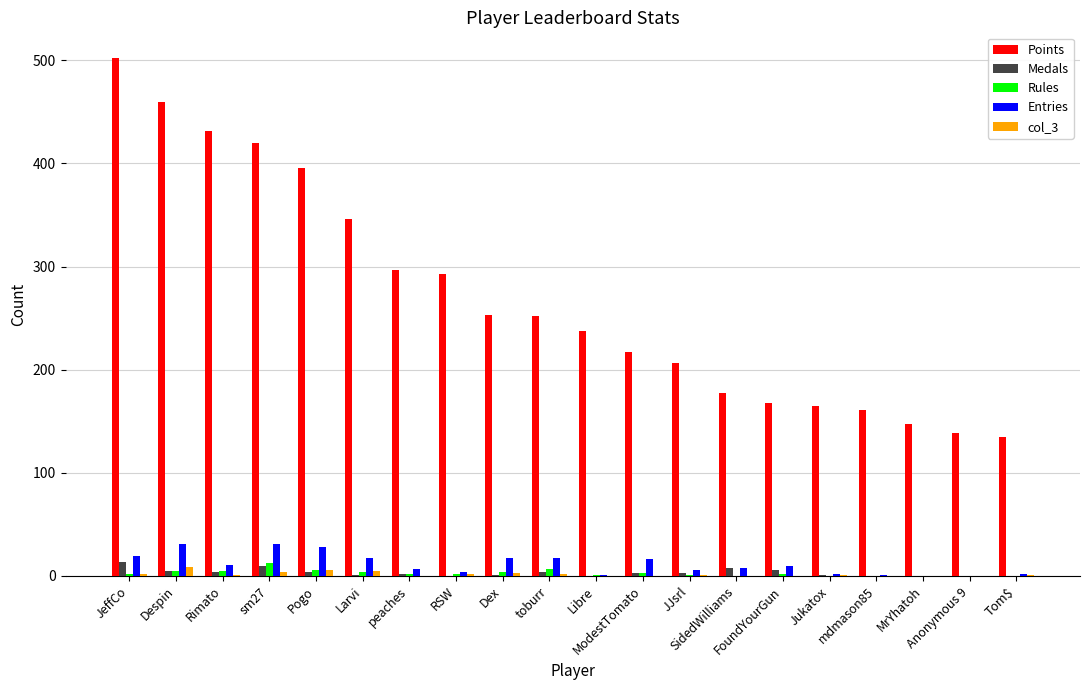

What is the sum of all Medals values?

65